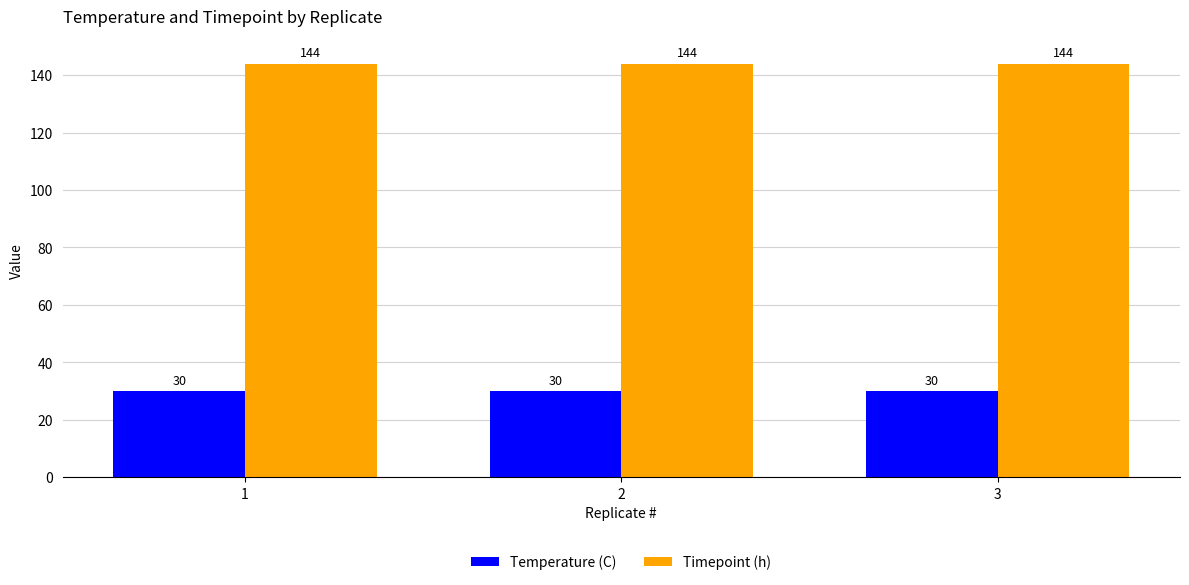

What is the total value across all series at 2?

174